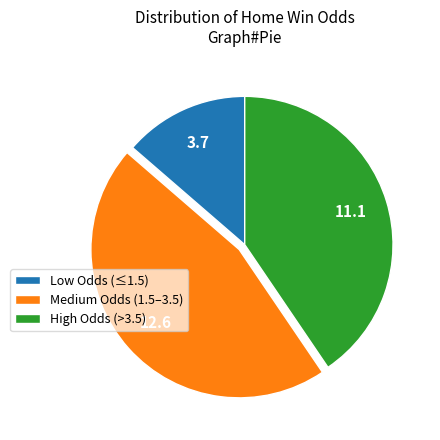

Which slice is the smallest?

Low Odds (≤1.5)